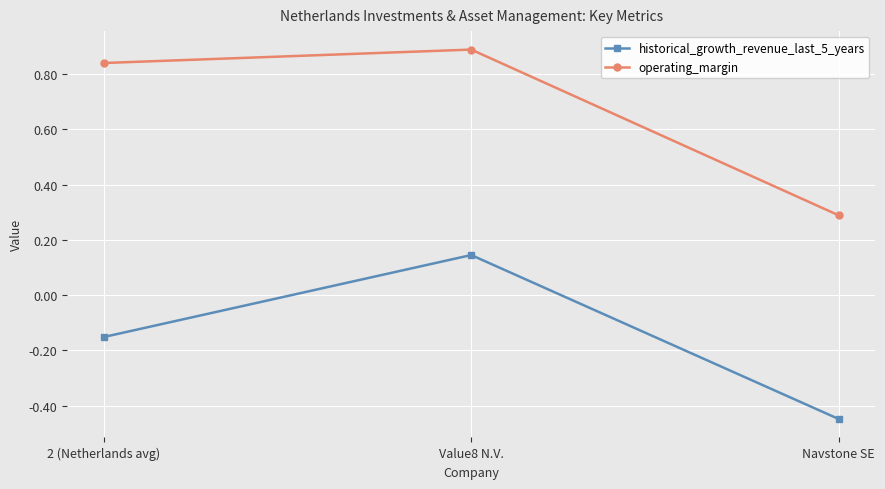

Which category has the lowest value in the operating_margin series?

Navstone SE